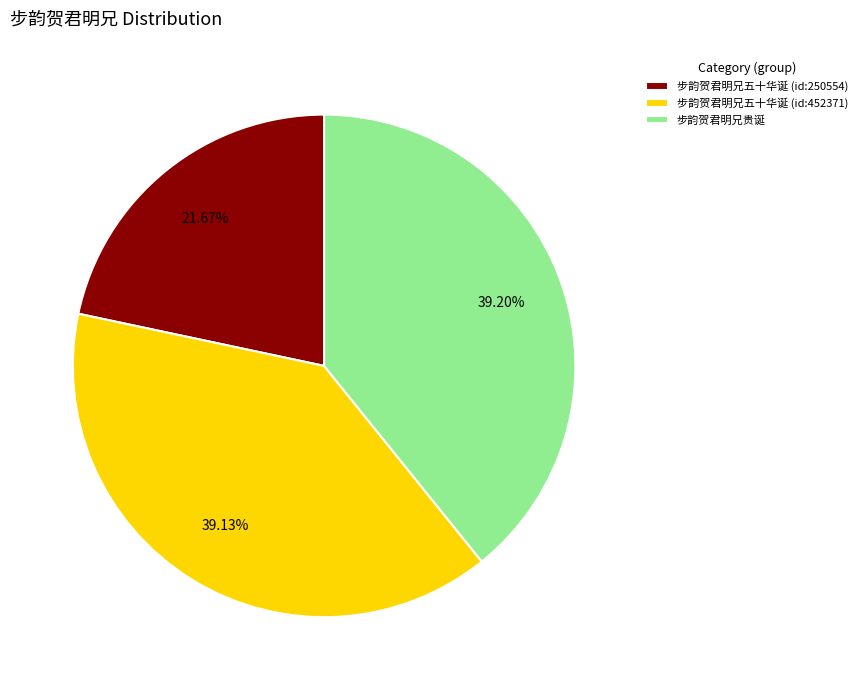

Approximately how many times larger is the value at 步韵贺君明兄五十华诞 (id:452371) compared to 步韵贺君明兄五十华诞 (id:250554)?

1.8